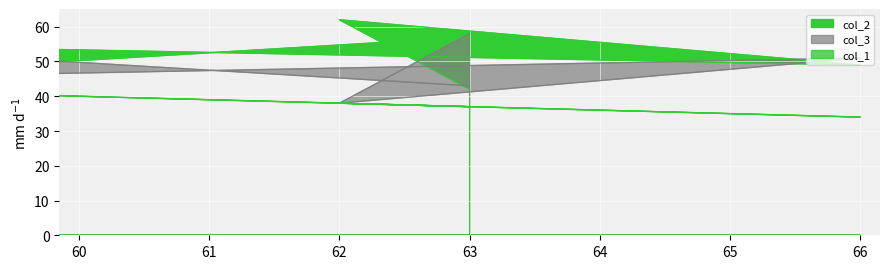

What is the difference between the second highest and minimum values in the col_2 series?

20